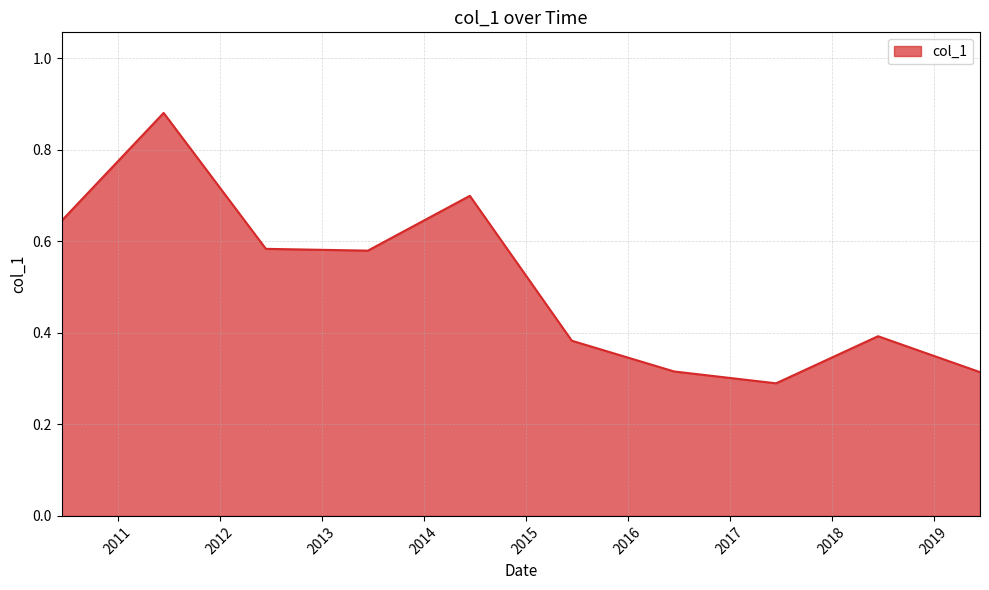

List the labels in order of value, largest first.

2011-06-15, 2014-06-15, 2010-06-15, 2012-06-15, 2013-06-15, 2018-06-15, 2015-06-15, 2016-06-15, 2019-06-15, 2017-06-15